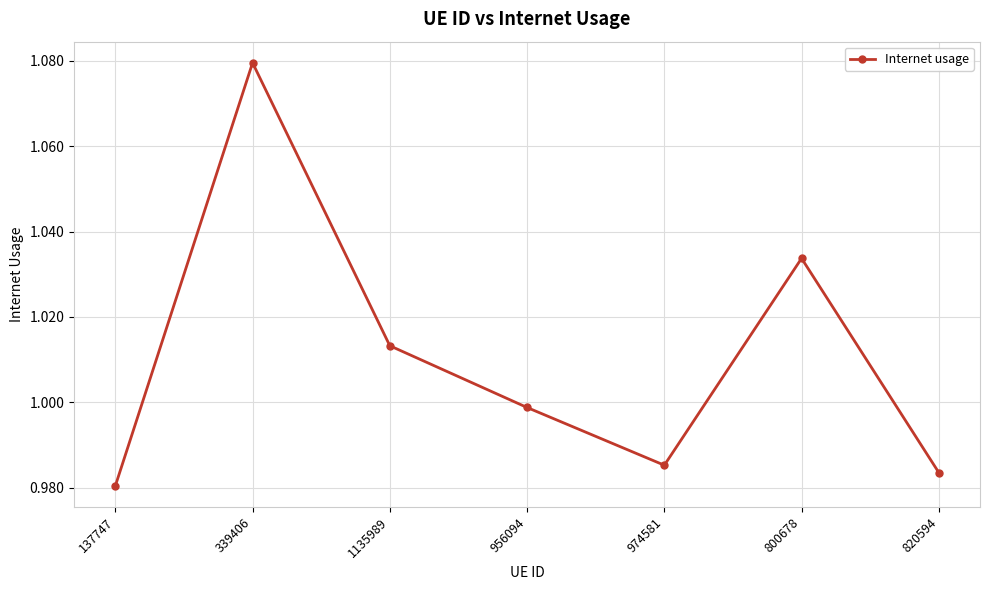

Which has a higher value, 974581 or 820594?

974581